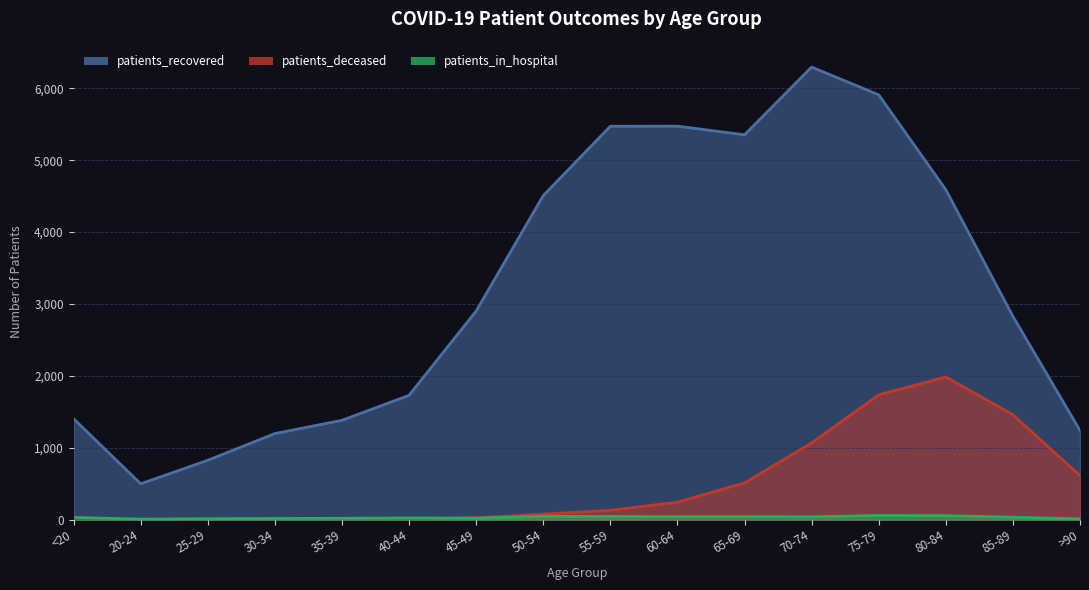

At 25-29, list the series in order from smallest to largest.

patients_deceased, patients_in_hospital, patients_recovered